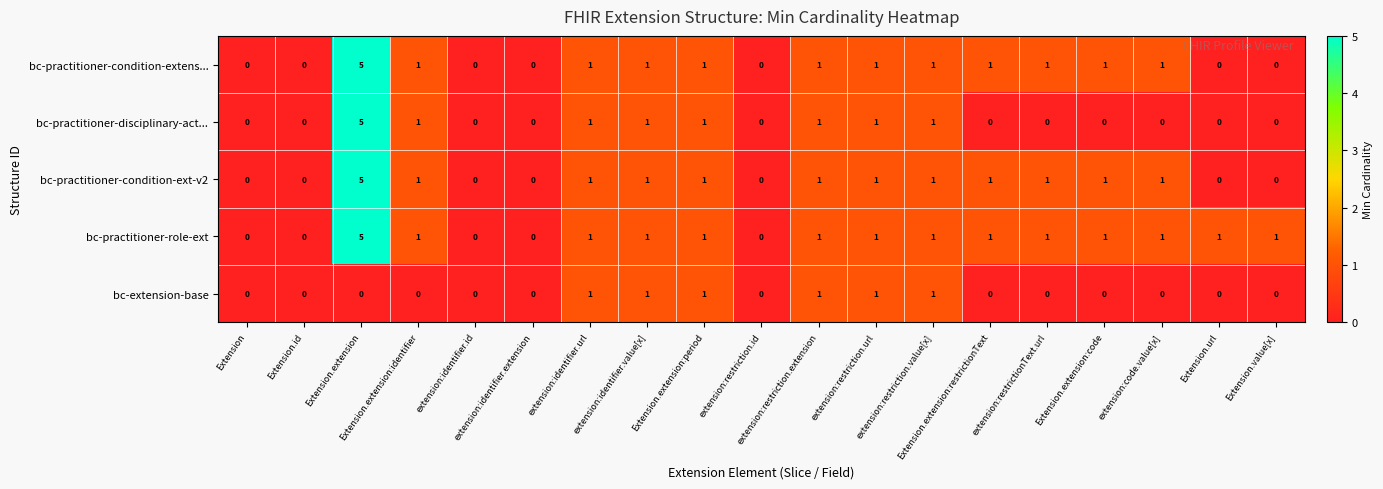

Count the number of categories in the chart.

19